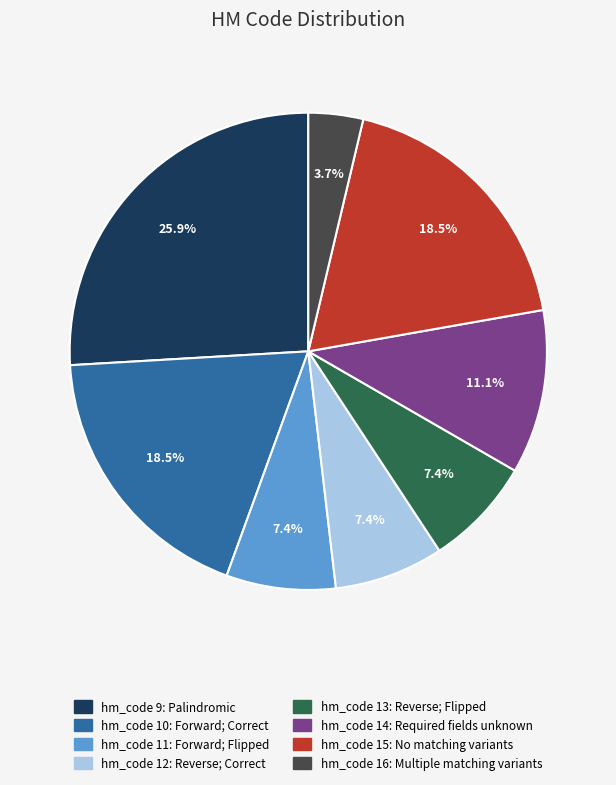

Is there a majority slice in this chart?

No